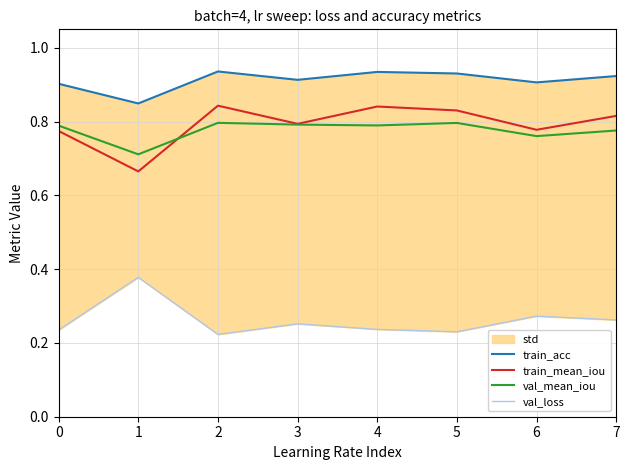

At which label does train_acc reach its peak?

2